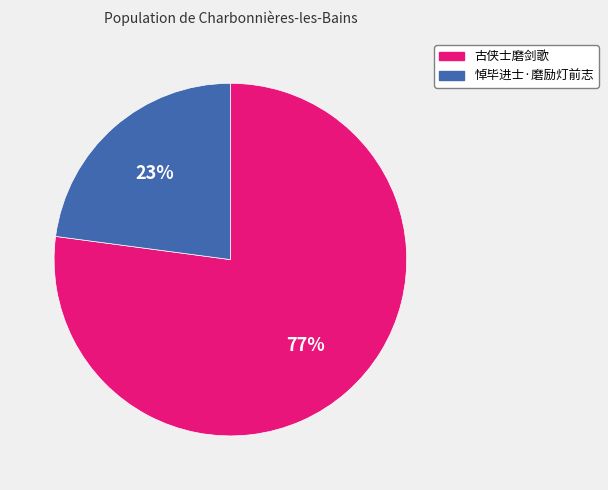

How many slices are in this pie chart?

2